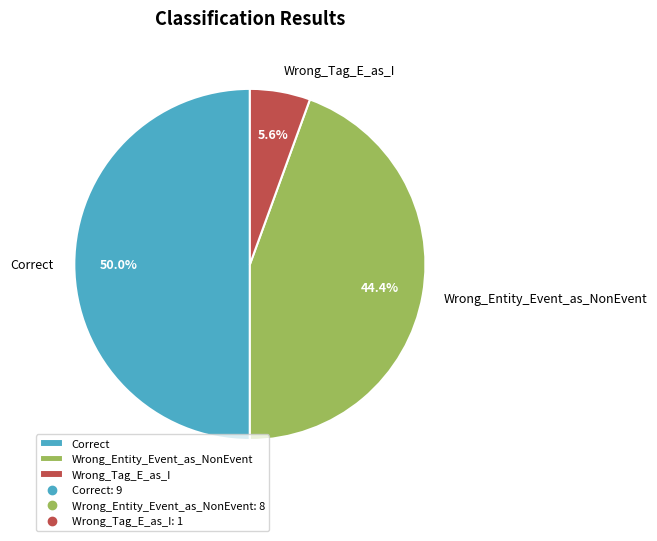

Is it true that Correct is 39% of the pie?

False